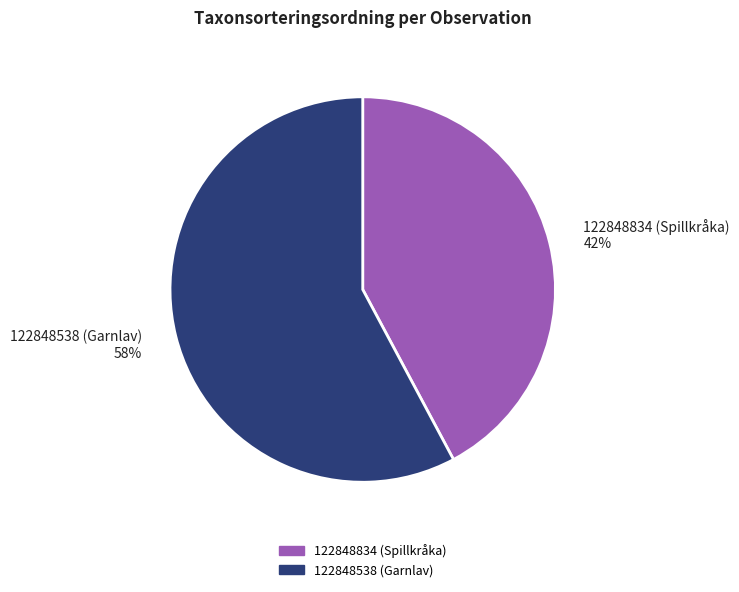

True or false: 122848834 (Spillkråka) accounts for 32% of the total.

False